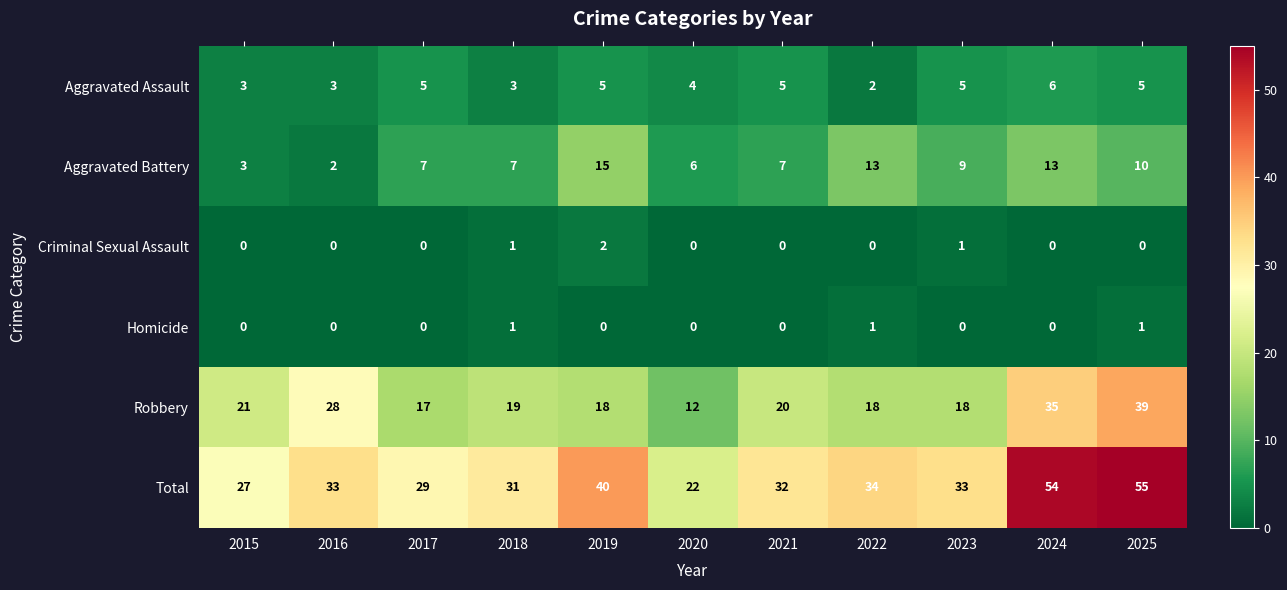

True or false: Criminal Sexual Assault has a value of 3 at 2019.

False